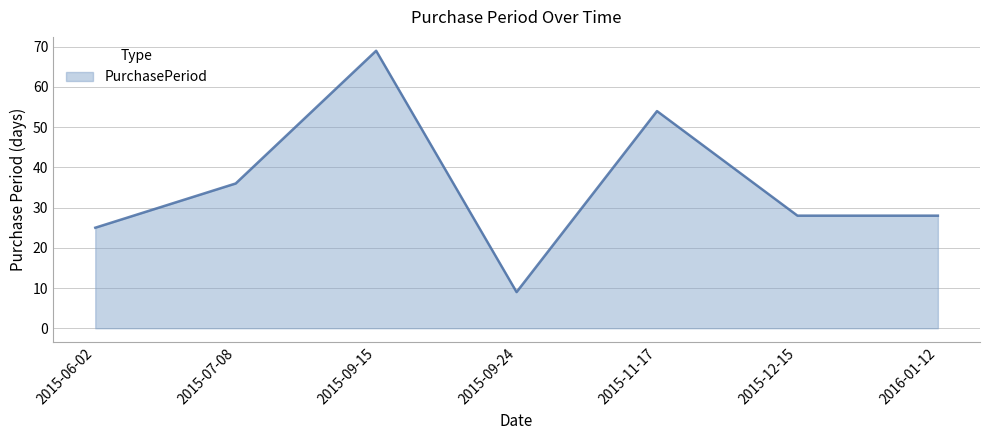

How many categories are shown in the chart?

7